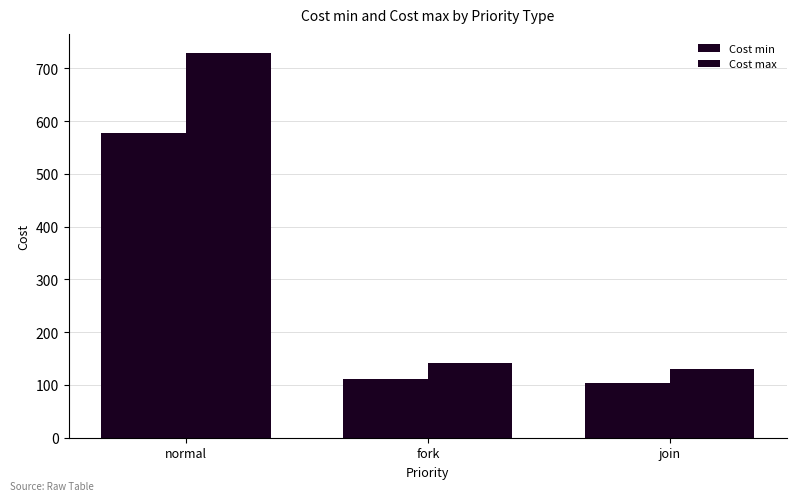

How many values in the Cost max series are below 141?

1